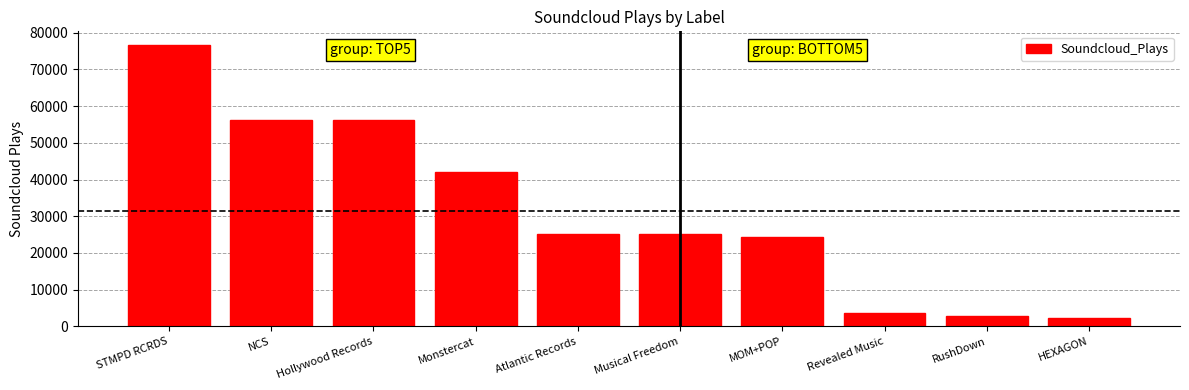

How many distinct data groups are displayed?

1